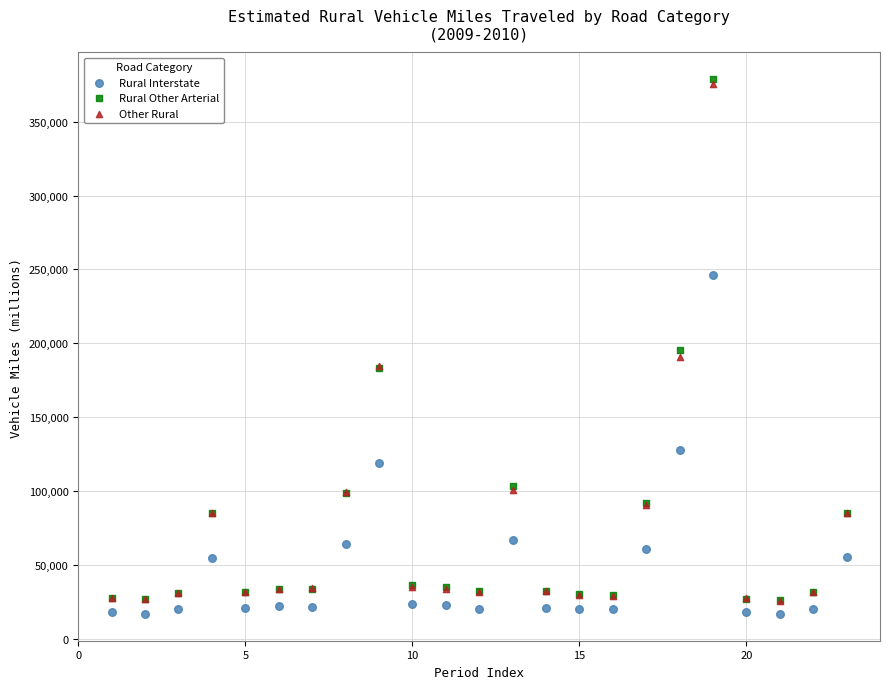

In the Rural Interstate series, what Y value is closest to 131576?

127564